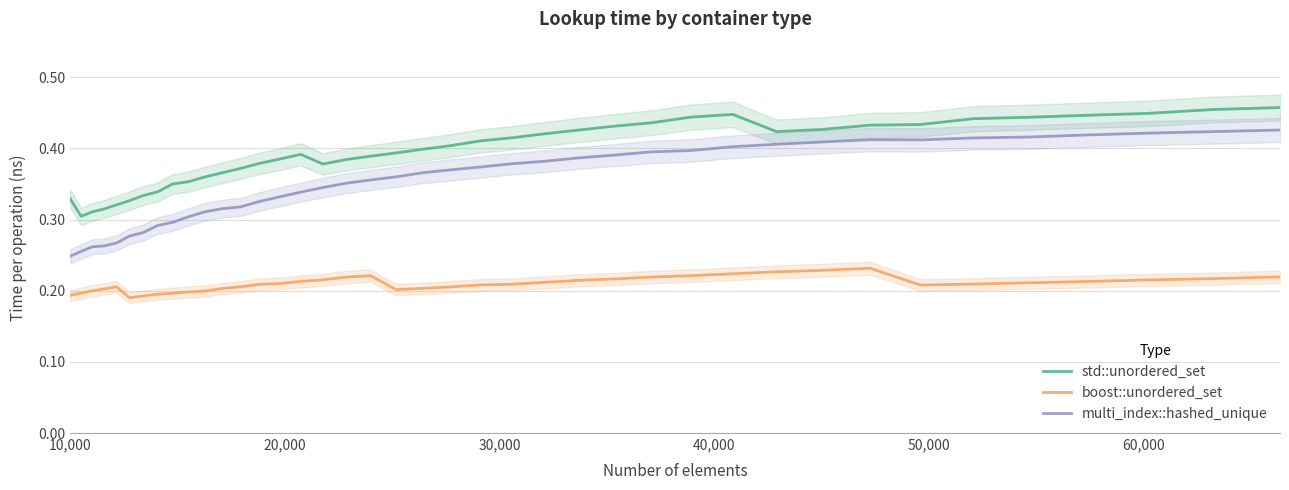

Is this an area chart (filled region under the line)?

No